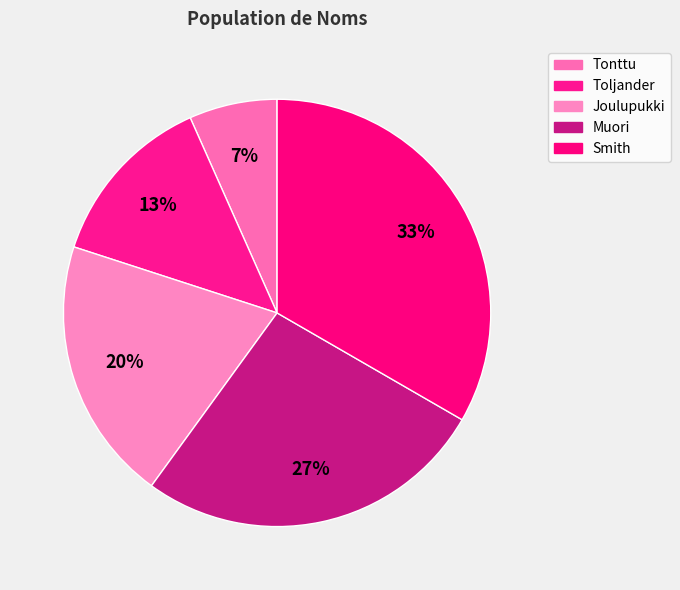

What percentage is the Smith slice, to the nearest percent?

33%